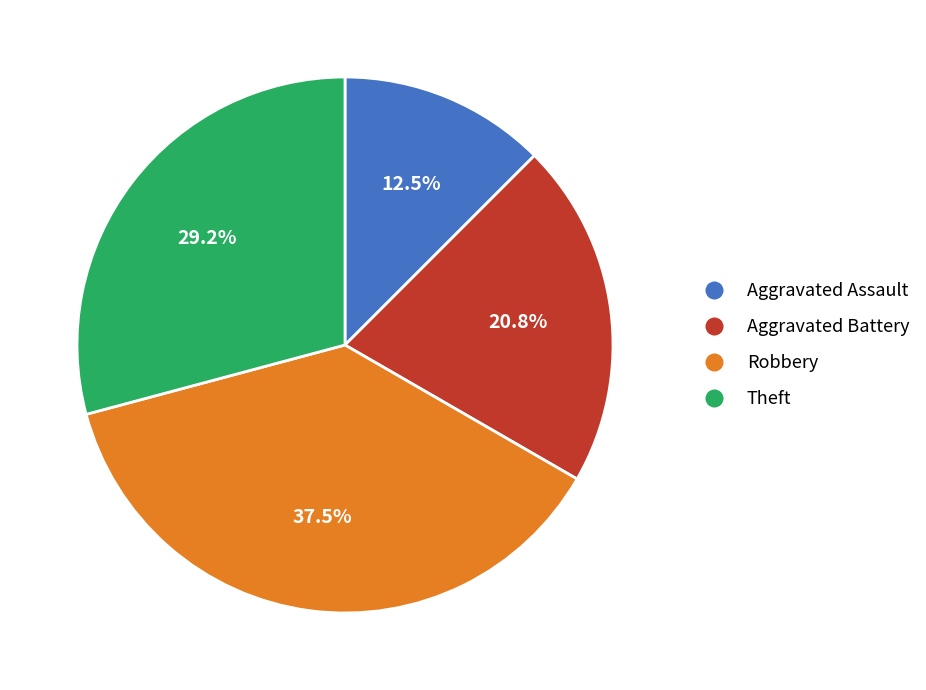

Count the number of slices in the pie.

4